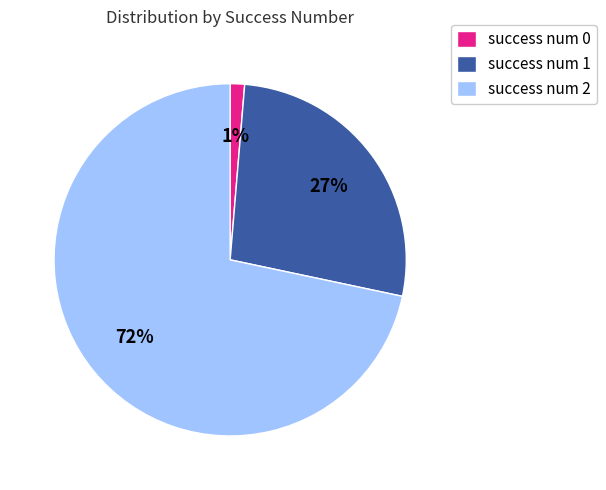

Is it true that success num 0 is 1% of the pie?

True